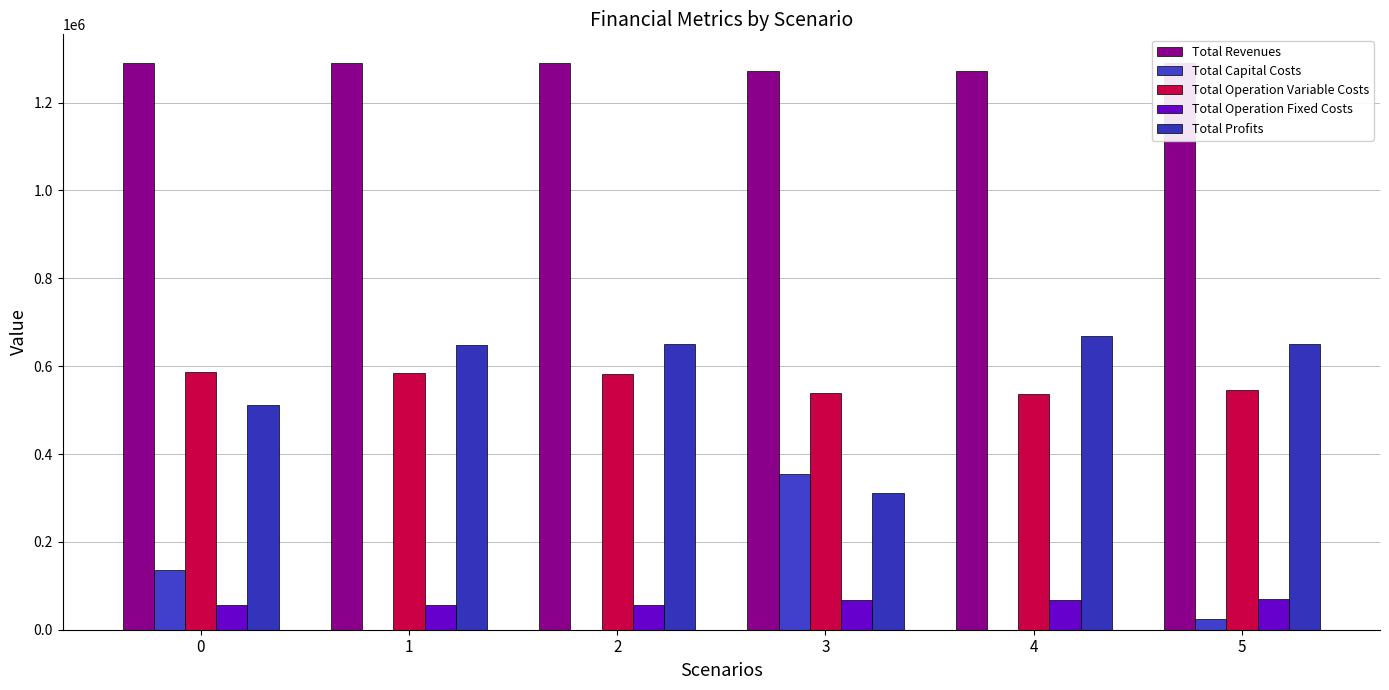

Which series has the largest total across all categories?

Total Revenues